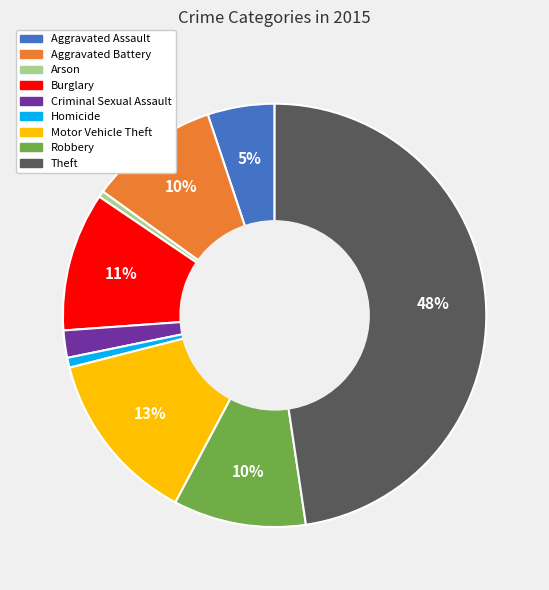

Is it true that Arson is 0% of the pie?

True